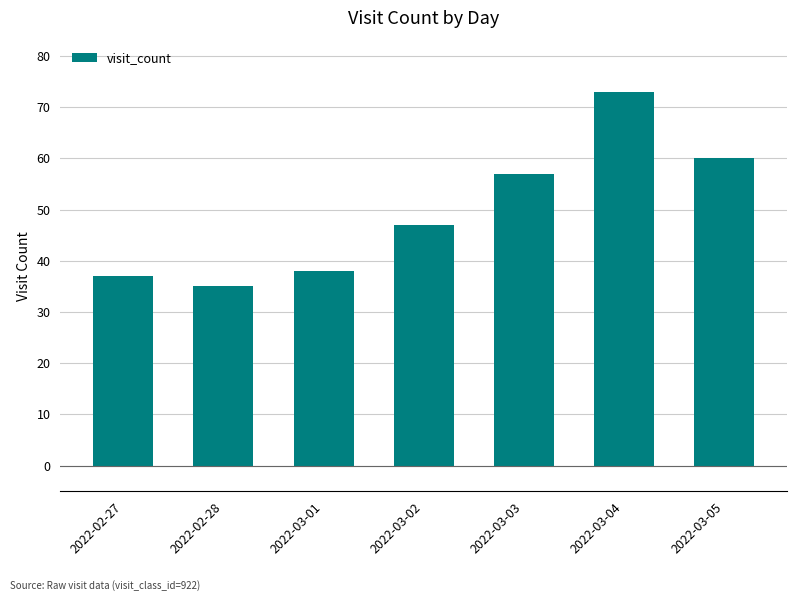

Which category has the lowest value across all series?

2022-02-28